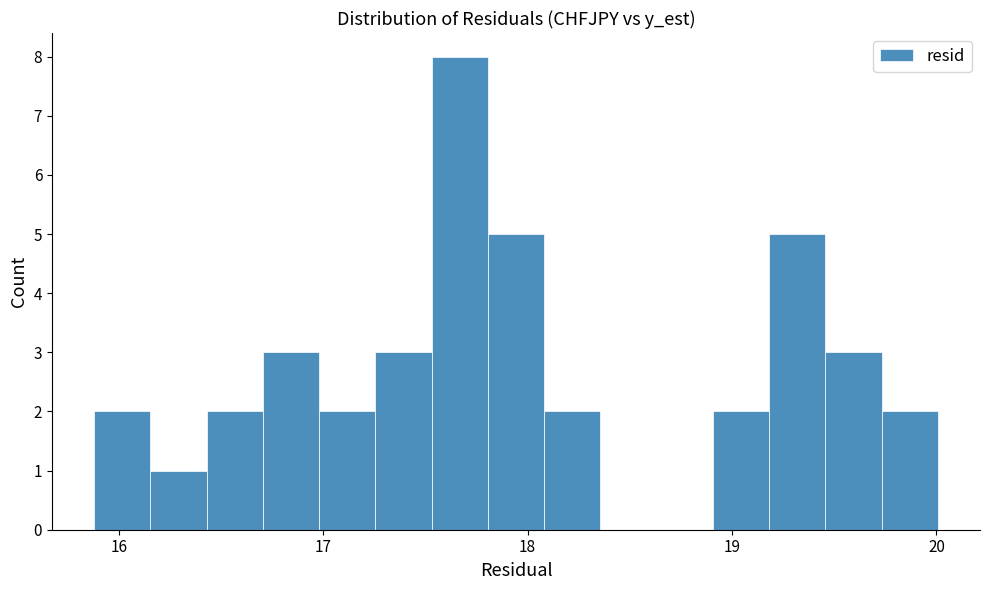

Read against the x-axis, roughly where is the centre of the tallest bar?

17.7